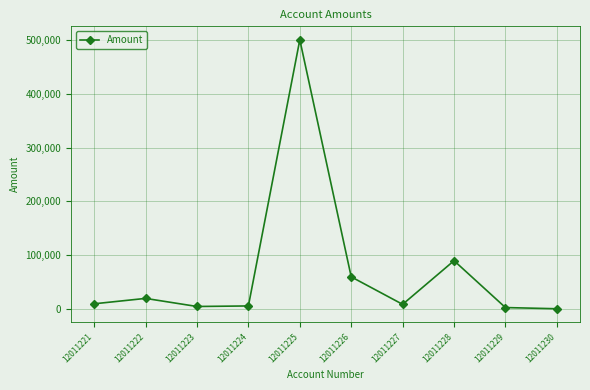

What is the value of the 3rd point from the left?

5000